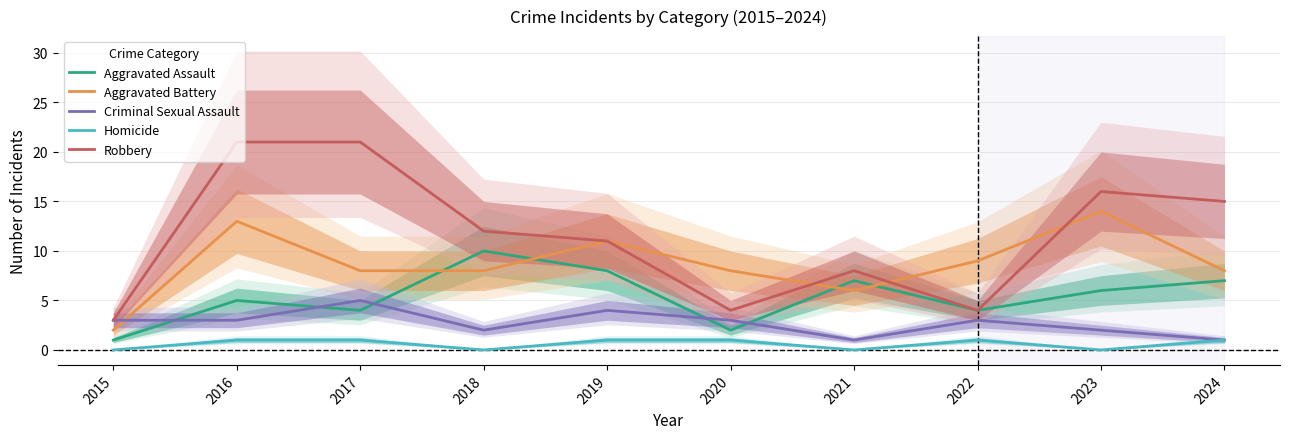

Reading left to right, transcribe all the data shown in this chart.

Aggravated Assault: 1	5	4	10	8	2	7	4	6	7
Aggravated Battery: 2	13	8	8	11	8	6	9	14	8
Criminal Sexual Assault: 3	3	5	2	4	3	1	3	2	1
Homicide: 0	1	1	0	1	1	0	1	0	1
Robbery: 3	21	21	12	11	4	8	4	16	15